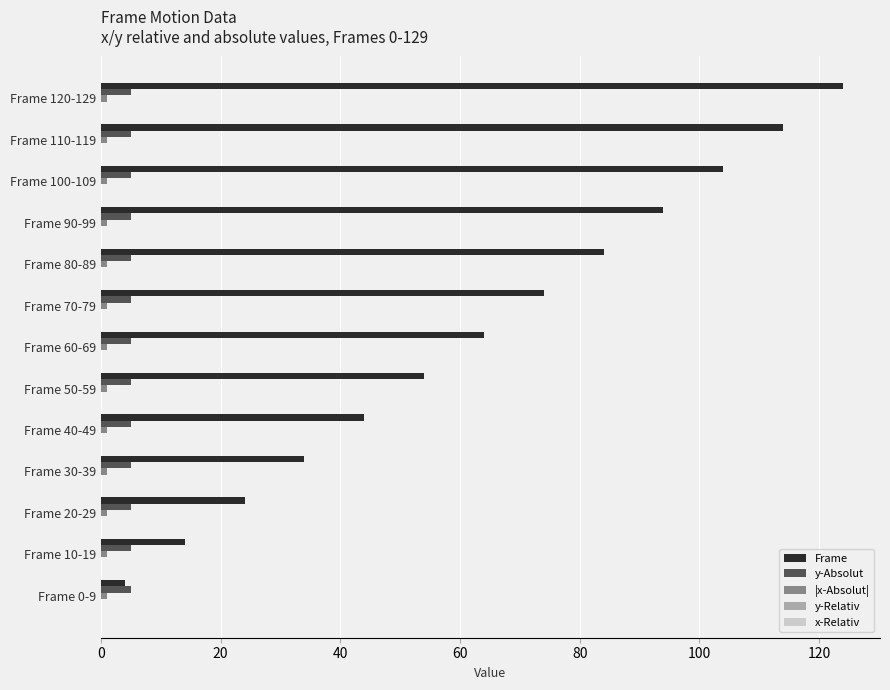

Between Frame 30-39 and Frame 60-69, which series saw the biggest shift?

Frame